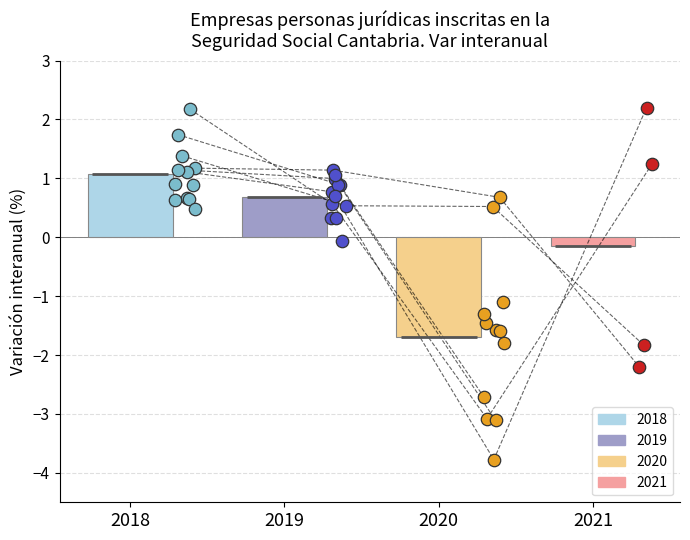

Which series reaches the maximum Y coordinate?

2018